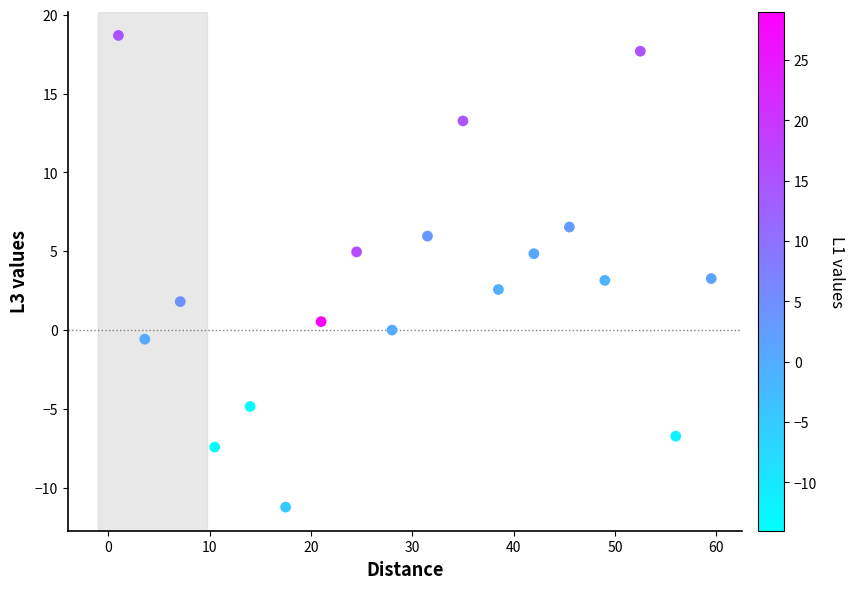

What is the range of X values (max minus min)?

58.5